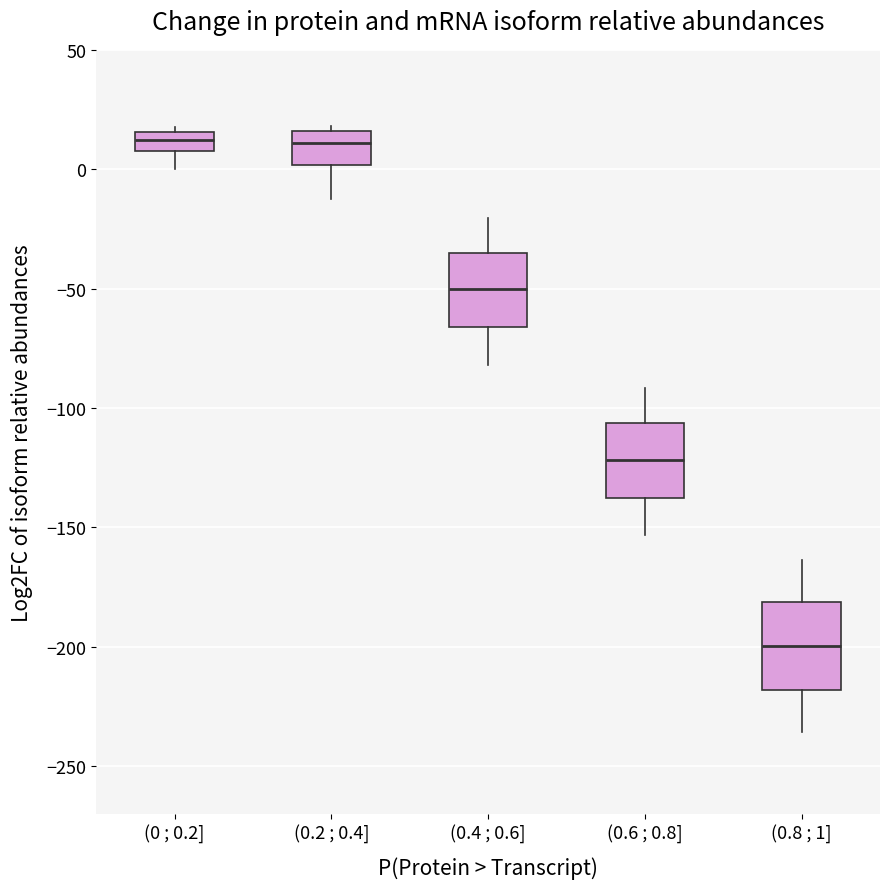

Reading left to right, read every box against the y-axis: the position of its median line, the range the box covers, and the ends of its whiskers. The values are not printed on the chart, so give them approximately, as read against the axis.

(0 ; 0.2]: median 10 (inside the box), box 10 to 15, whiskers 0 to 20
(0.2 ; 0.4]: median 10, box 0 to 15, whiskers -10 to 20
(0.4 ; 0.6]: median -50, box -65 to -35, whiskers -80 to -20
(0.6 ; 0.8]: median -120, box -140 to -105, whiskers -155 to -90
(0.8 ; 1]: median -200, box -220 to -180, whiskers -235 to -165